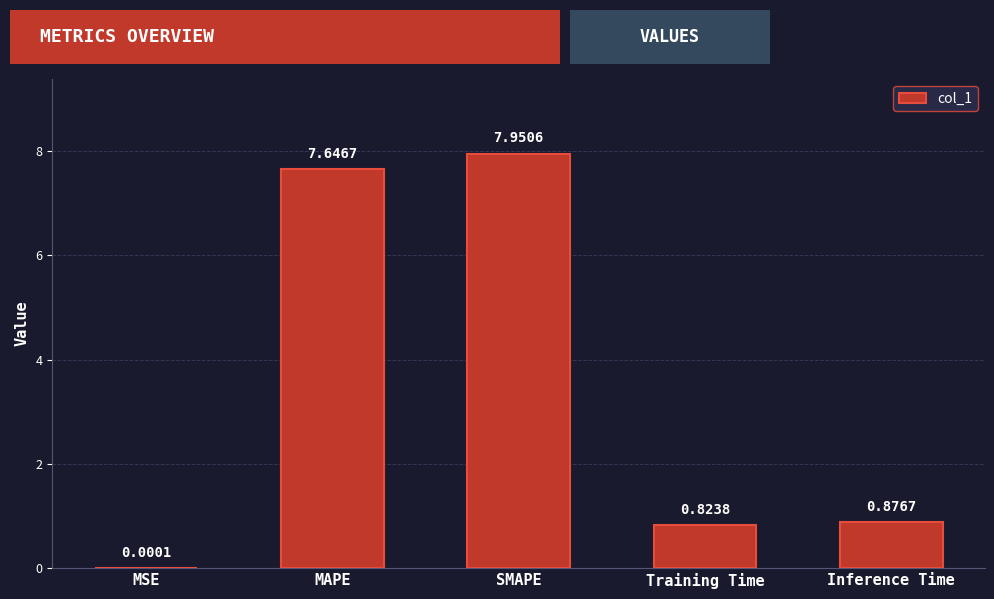

Is it true that the value at Inference Time is 0.3?

False